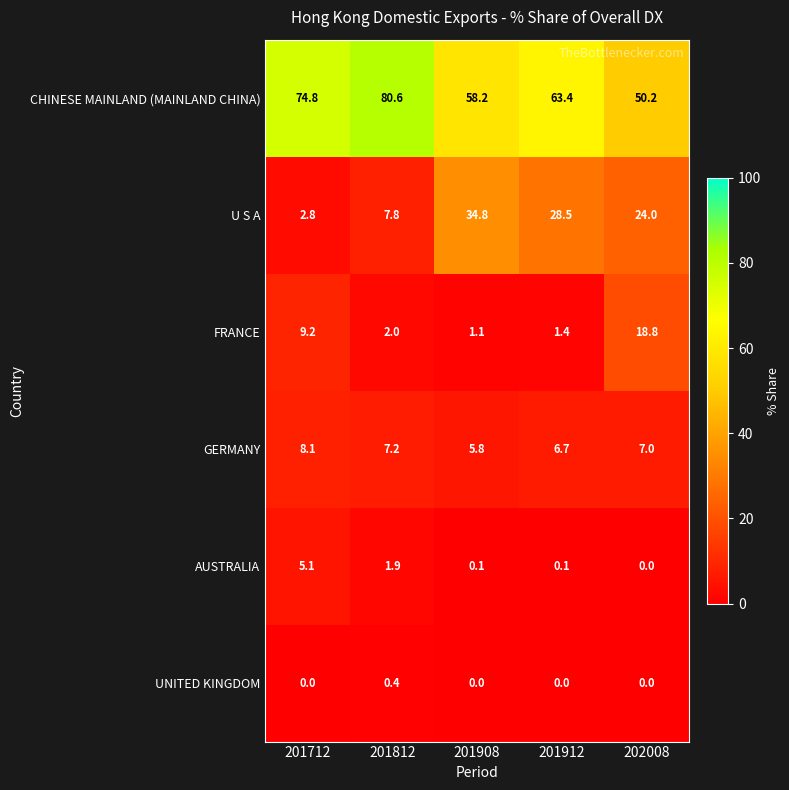

Which series has the widest spread of values?

U S A